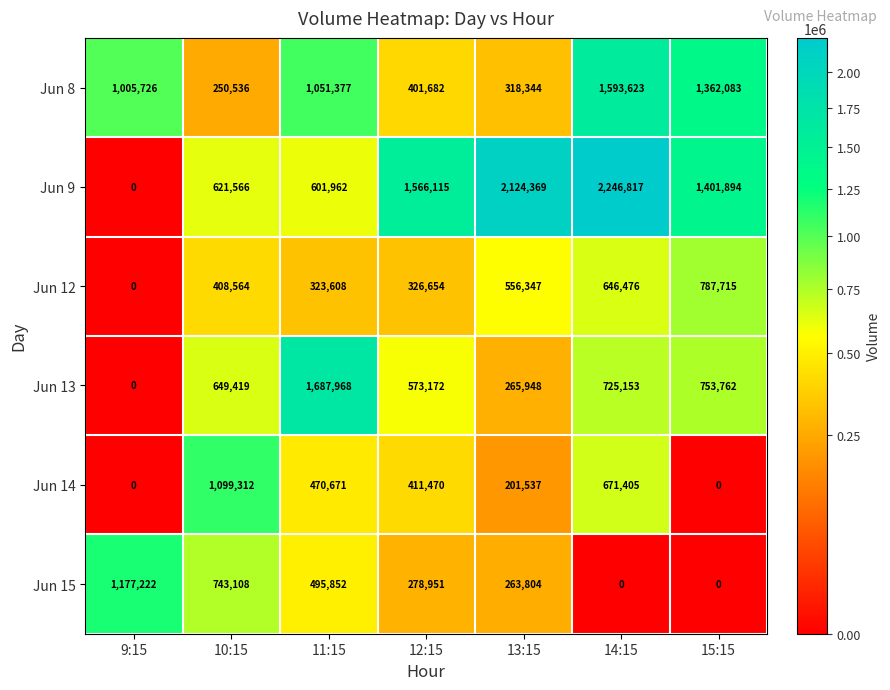

Is the value of Jun 9 at 14:15 greater than the value of Jun 12 at 9:15?

Yes